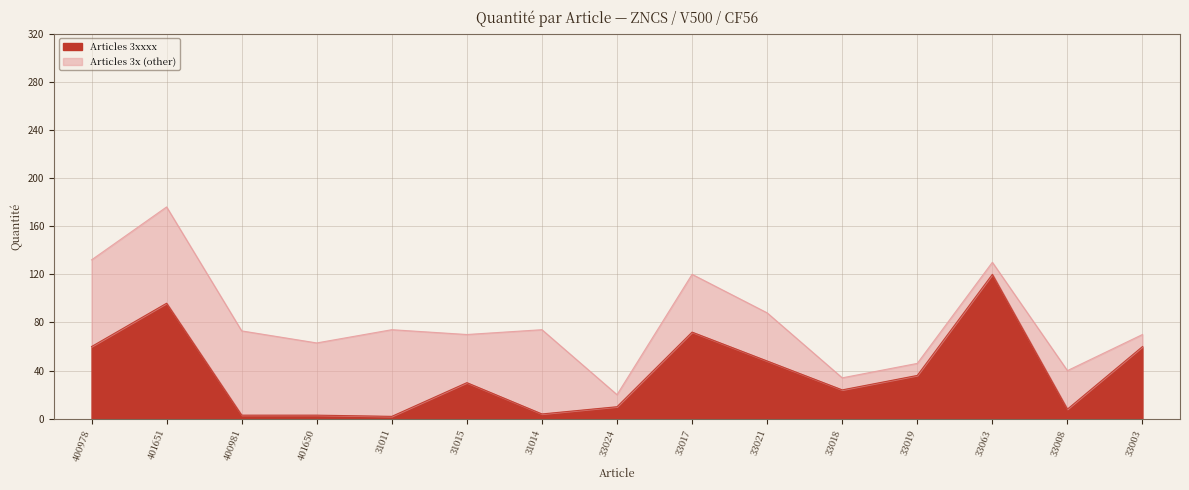

Which label corresponds to the smallest value in the chart?

31011